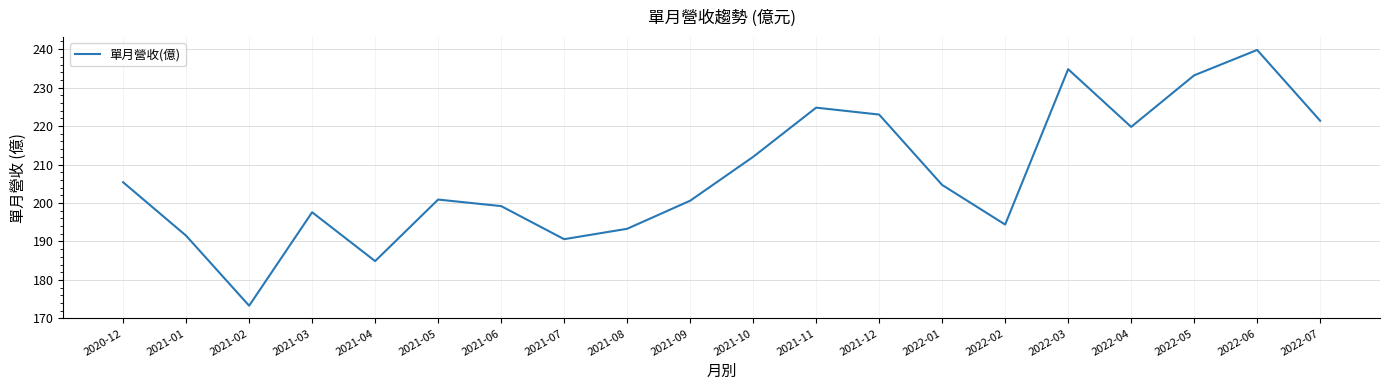

Reading left to right, list all the values displayed in this chart.

205.4	191.5	173.3	197.6	184.9	200.9	199.2	190.6	193.3	200.6	212.0	224.8	223.0	204.7	194.4	234.8	219.8	233.2	239.8	221.4